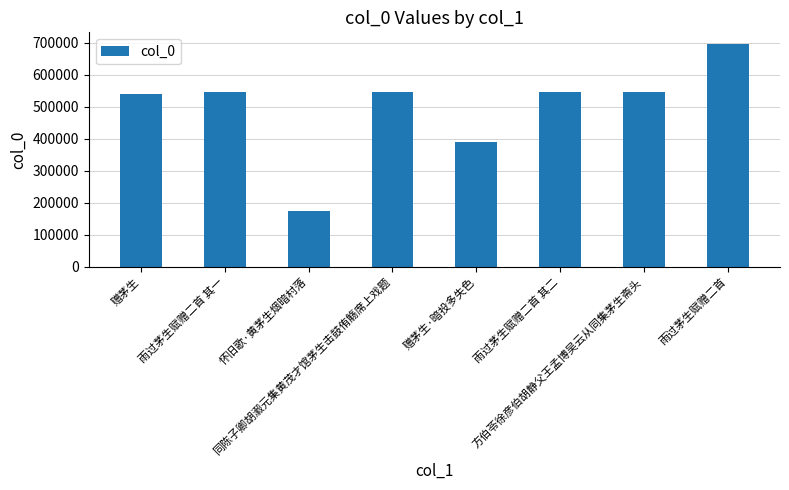

What is the average value?

497440